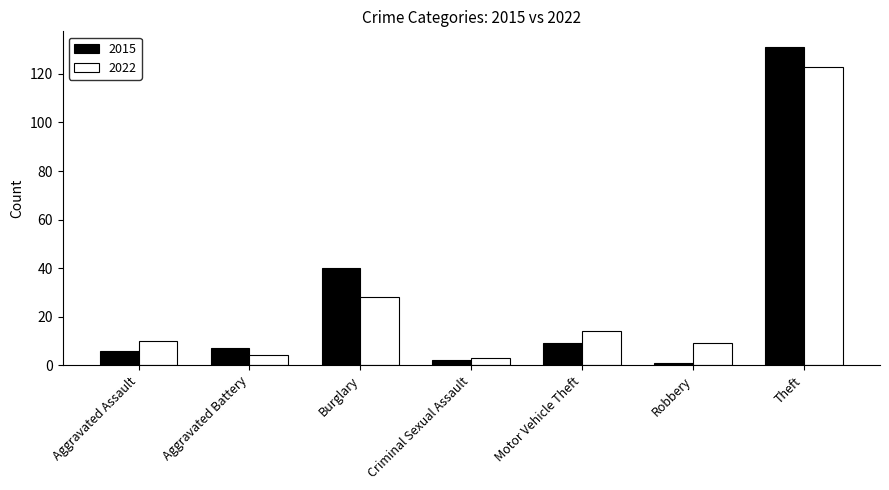

What is the difference between the 2022 values at Robbery and Aggravated Assault?

1